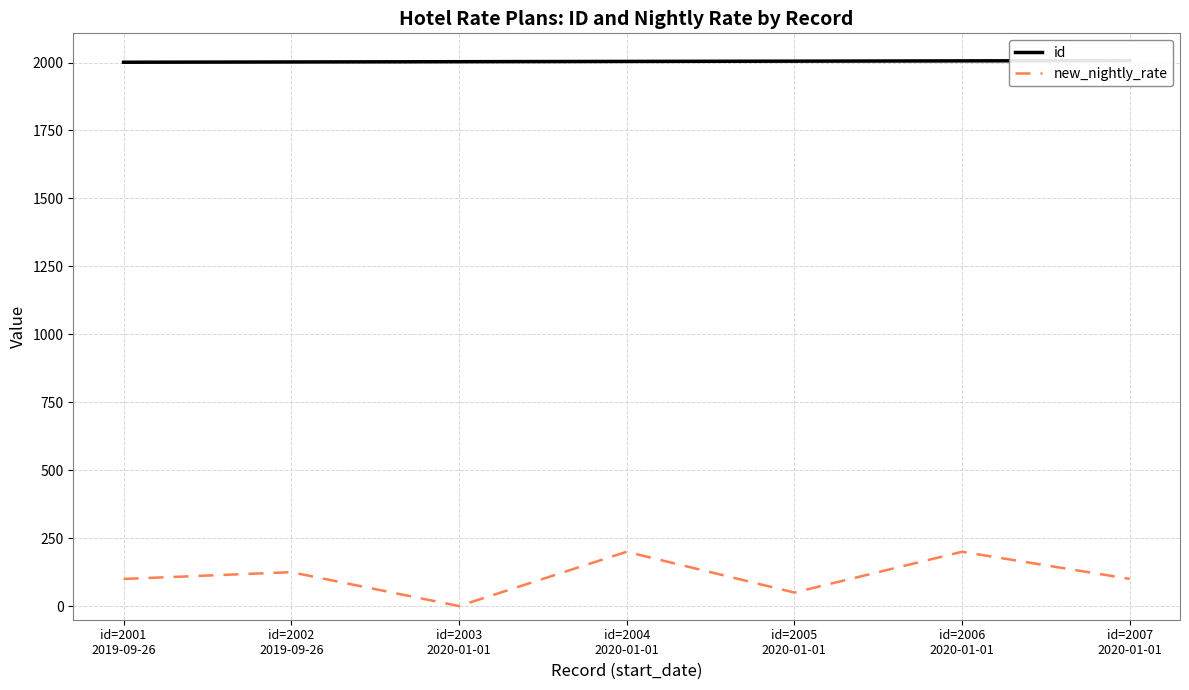

At which label does id first exceed 2004?

id=2005
2020-01-01